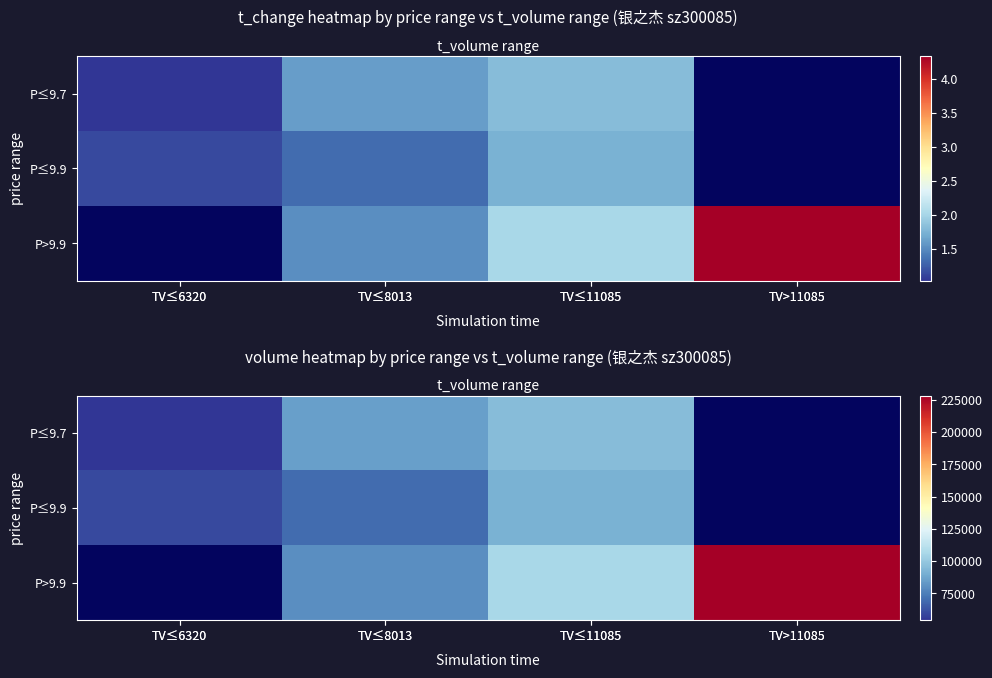

Between TV>11085 and TV≤8013, which is larger?

TV≤8013